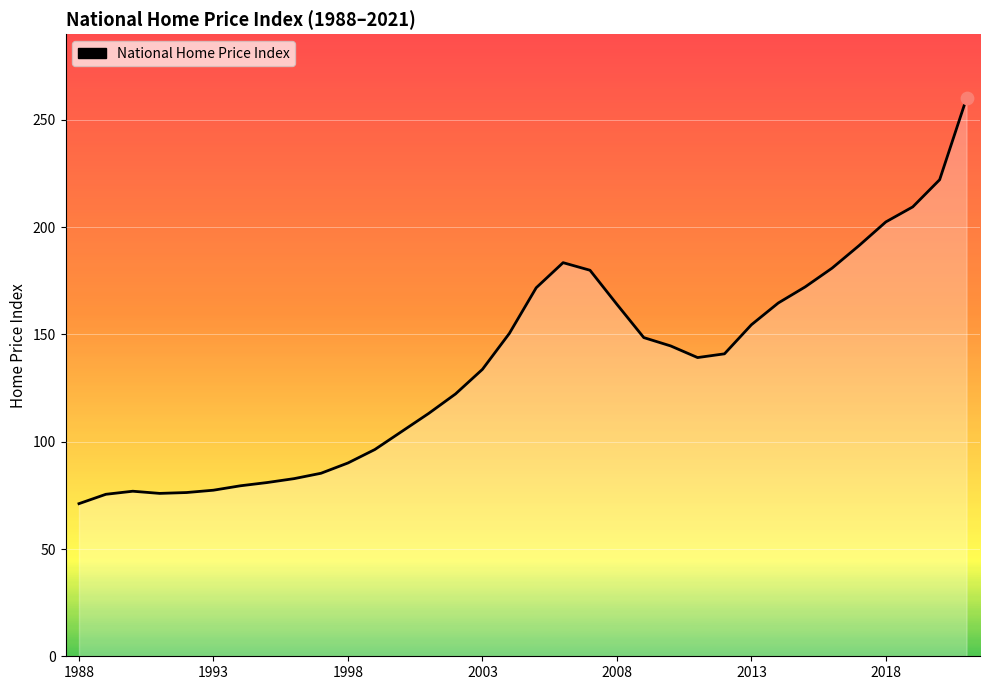

What is the difference between the maximum and minimum values?

189.0